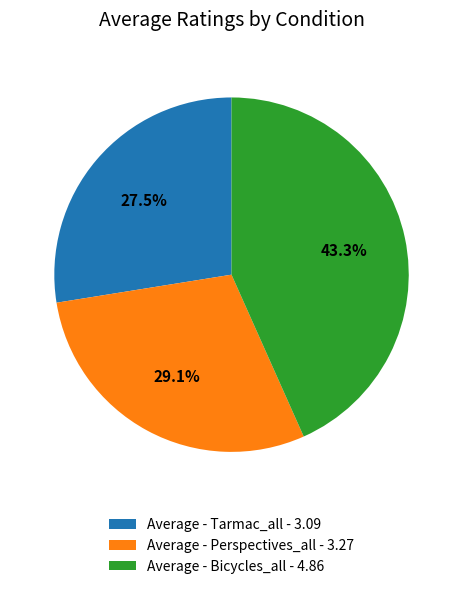

What percentage is NOT represented by Average - Tarmac_all?

72.5%